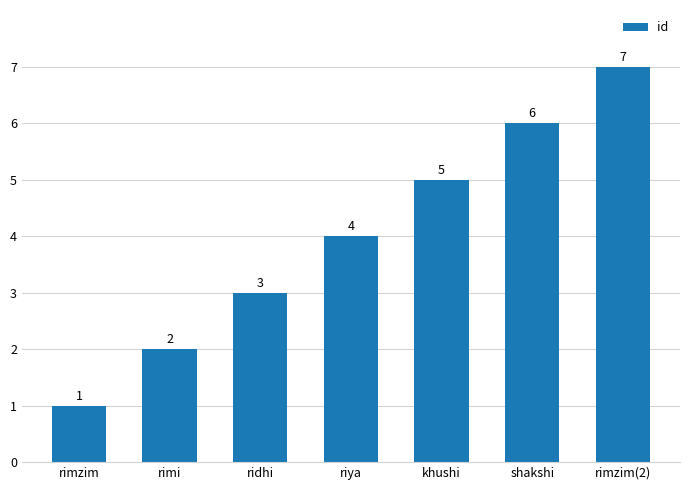

Which category has the lowest value across all series?

rimzim